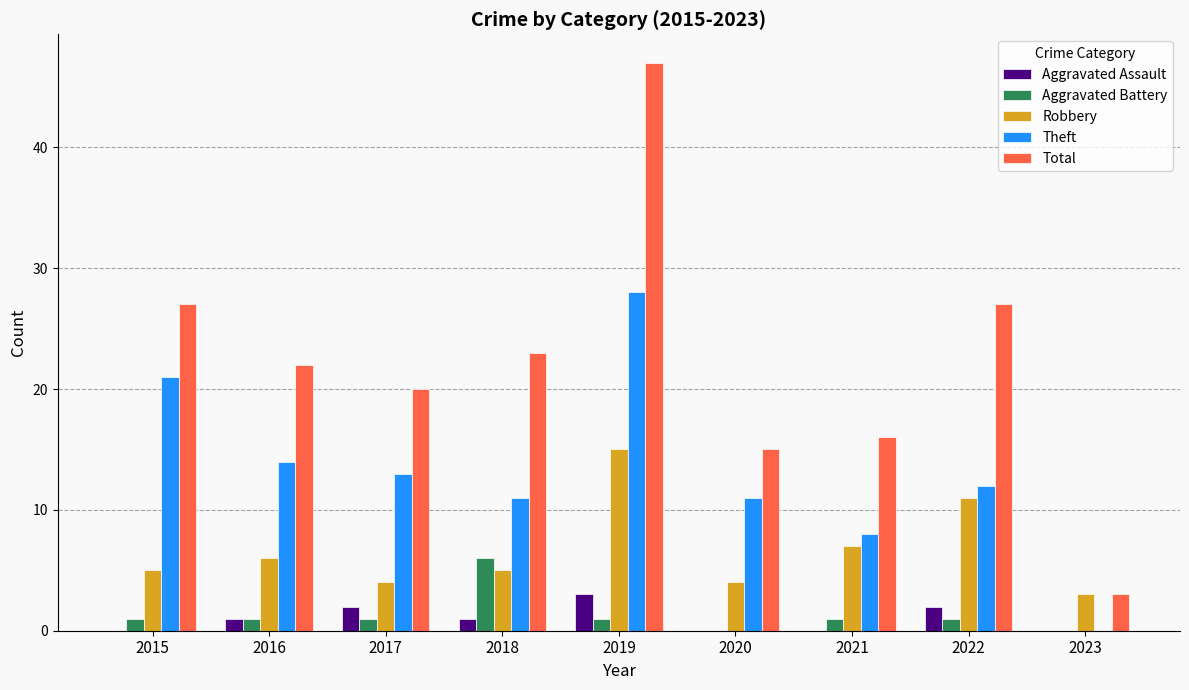

The value of Total at 2020 is 4. True or false?

False